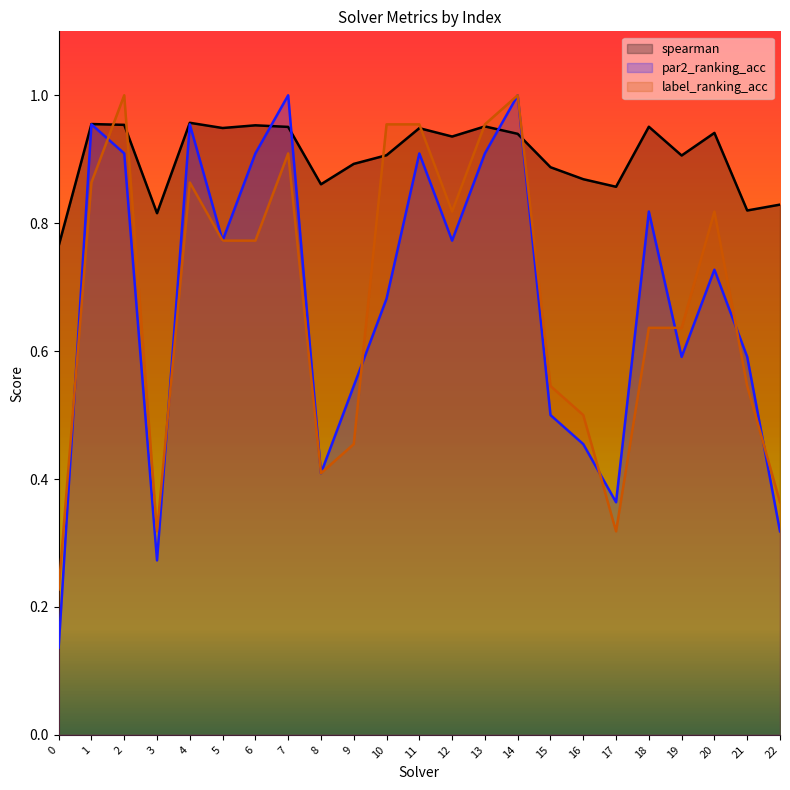

How many interior local peaks does the spearman series have?

7